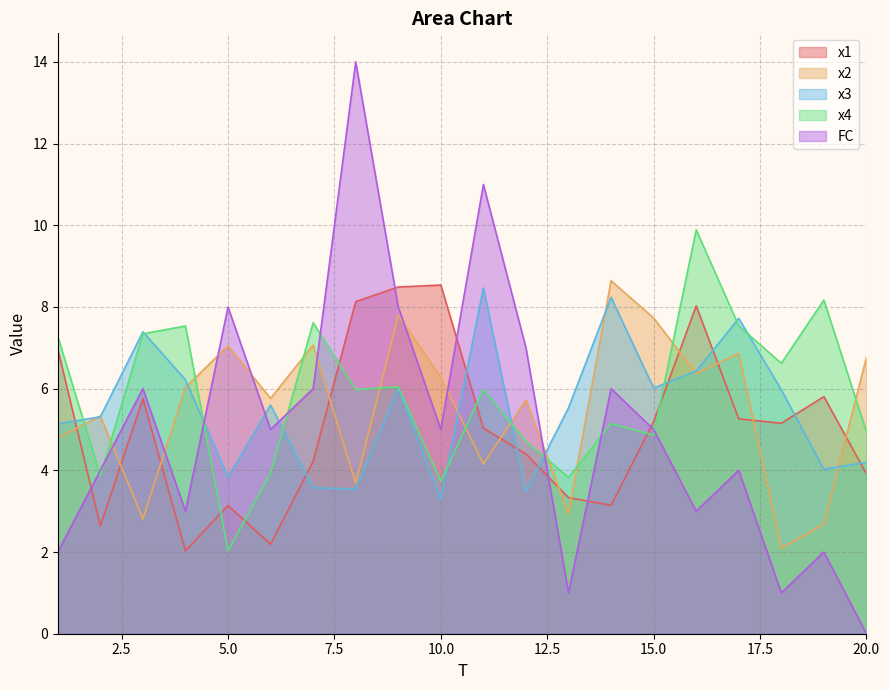

Which series has the widest spread of values?

FC